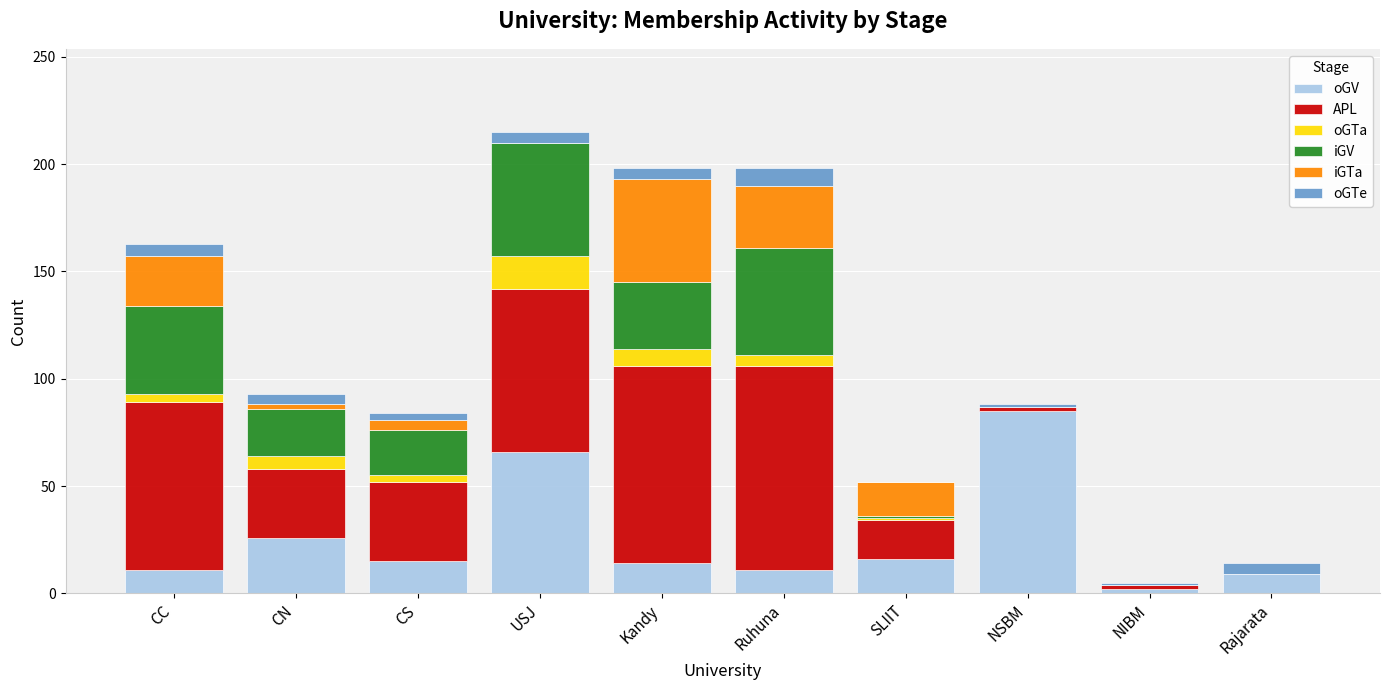

Is it true that oGV equals 26 at CN?

True